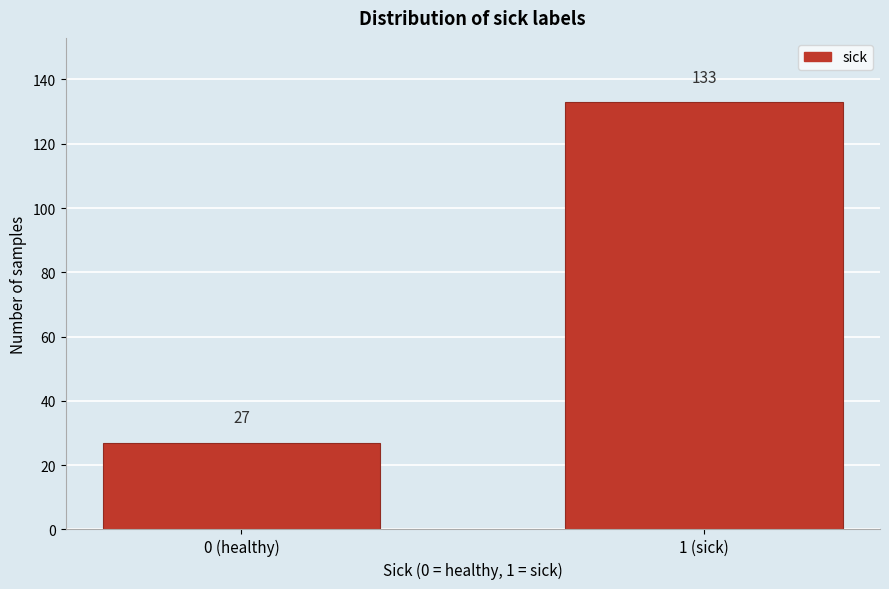

Reading left to right, what are all the values shown in this chart?

0 (healthy)=27	1 (sick)=133